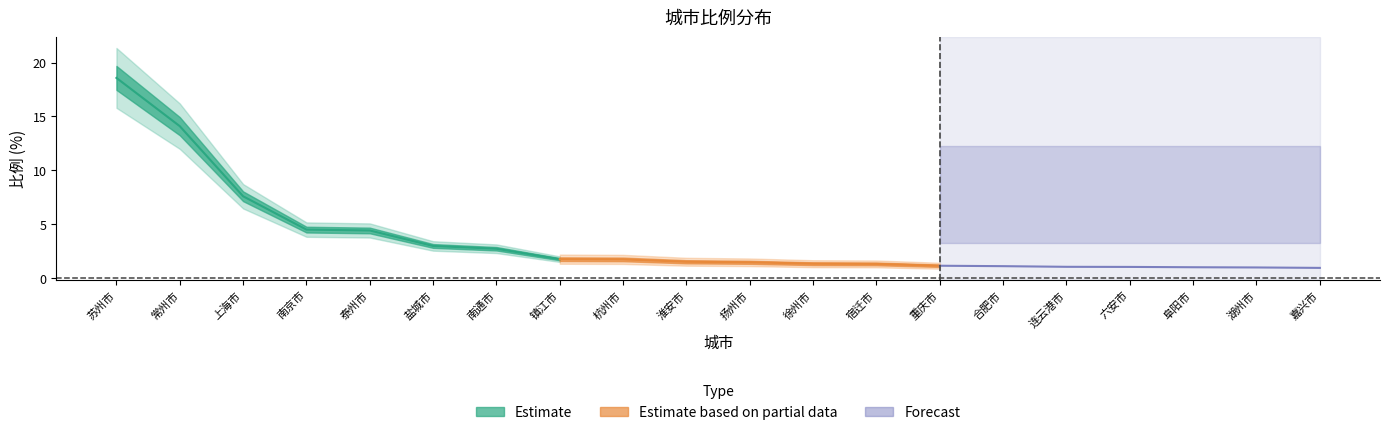

Between 镇江市 and 湖州市, which is larger?

镇江市